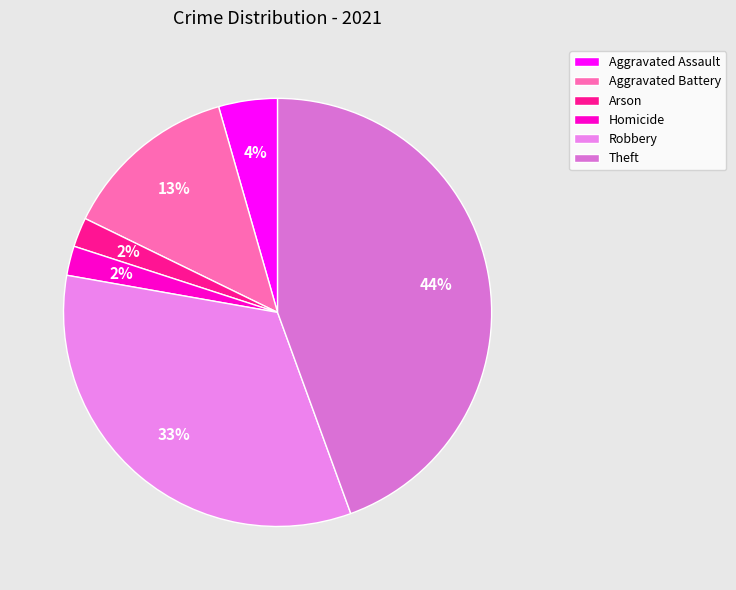

Rank the categories by value from highest to lowest.

Theft, Robbery, Aggravated Battery, Aggravated Assault, Arson, Homicide